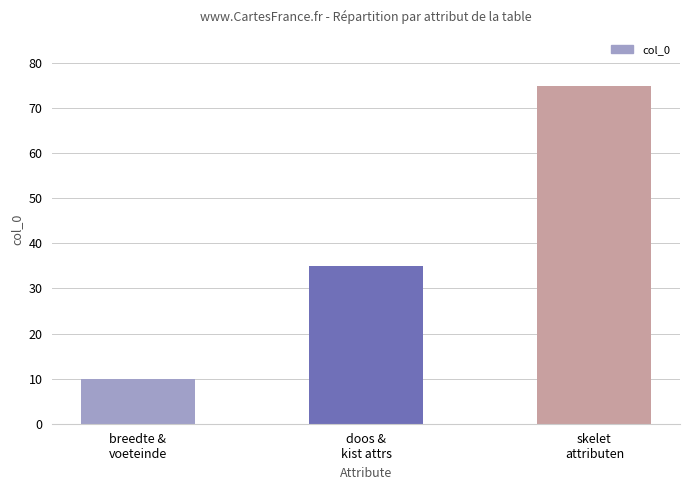

What is the value of the 2nd bar from the left?

35